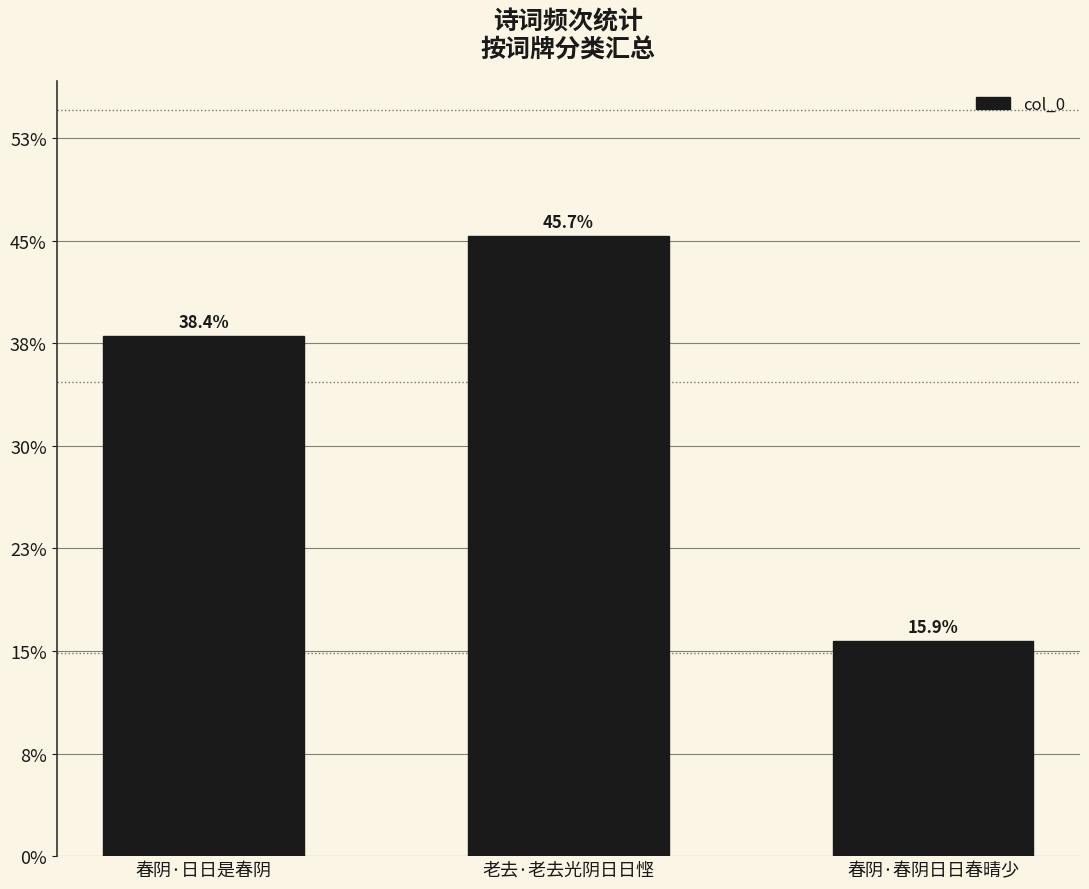

Between 老去·老去光阴日日悭 and 春阴·春阴日日春晴少, which is larger?

老去·老去光阴日日悭